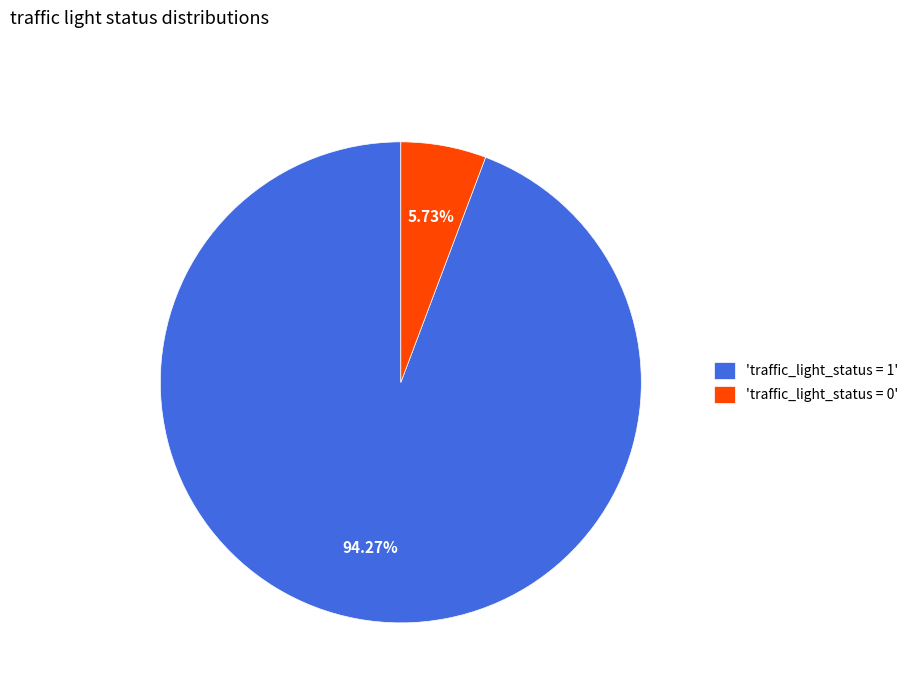

Is there a majority slice in this chart?

Yes